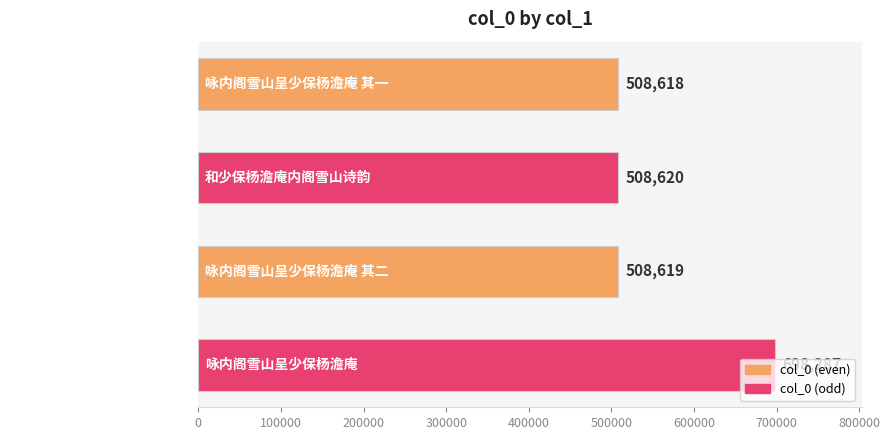

What is the smallest value displayed?

508618